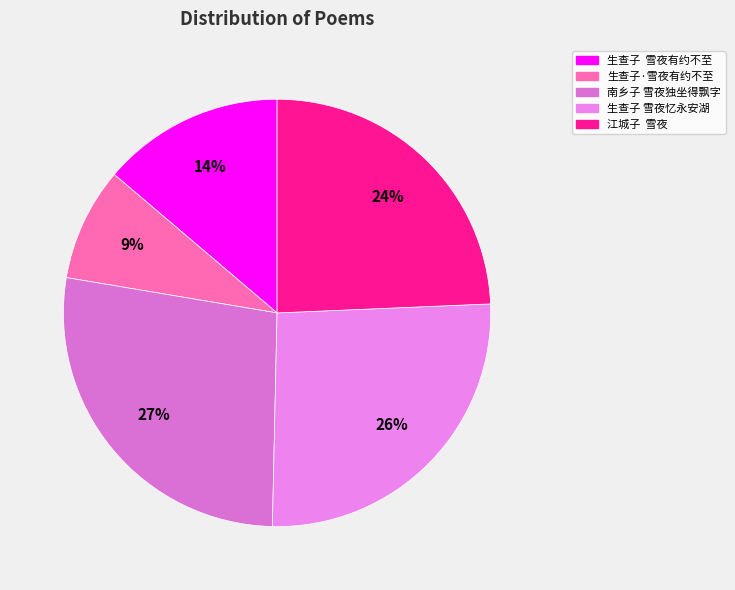

Is it true that 生查子 雪夜忆永安湖 is 26% of the pie?

True